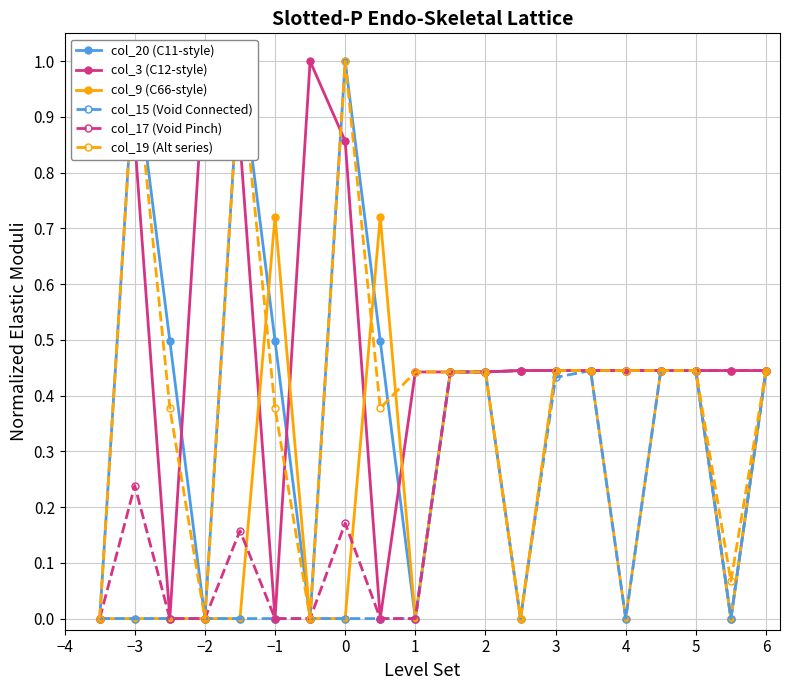

What is the value of the col_9 (C66-style) point at the 12th from the left?

0.4